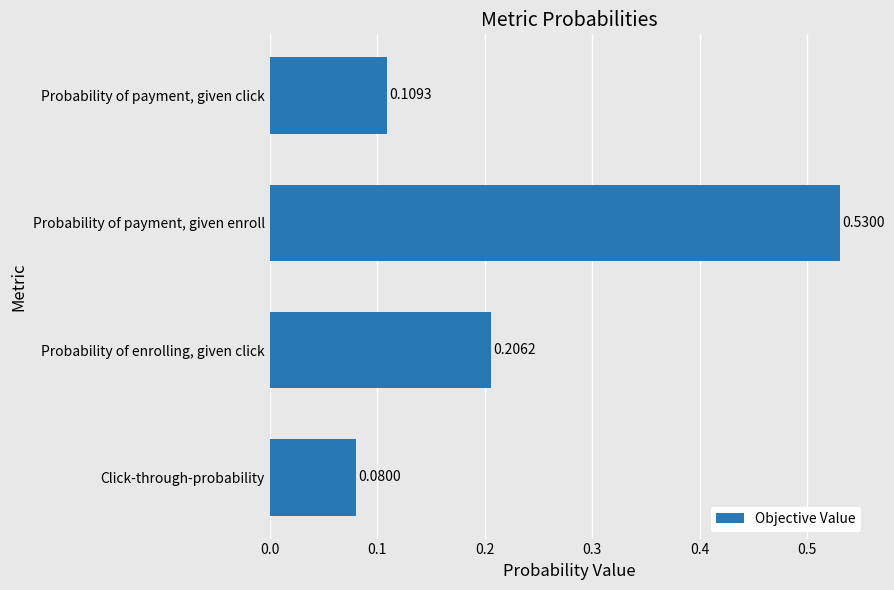

Rank the categories by value from highest to lowest.

Probability of payment, given enroll, Probability of enrolling, given click, Probability of payment, given click, Click-through-probability